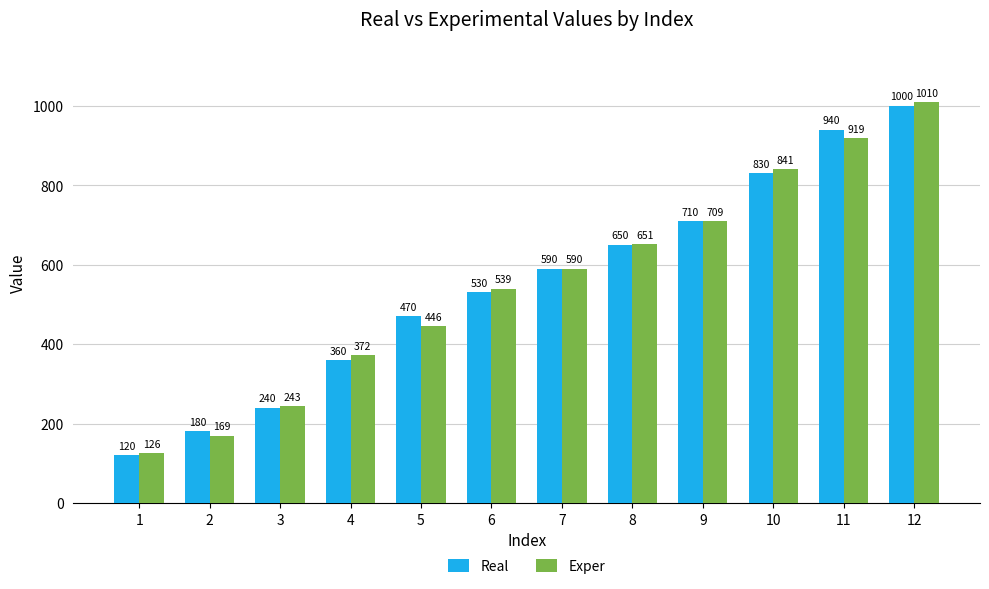

How many groups of bars are there?

12